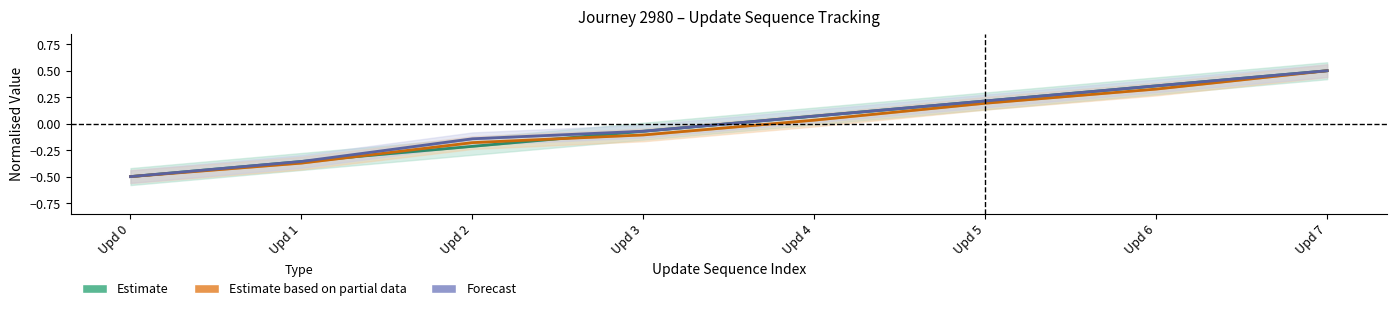

At which category does the chart reach its peak across all series?

Upd 7